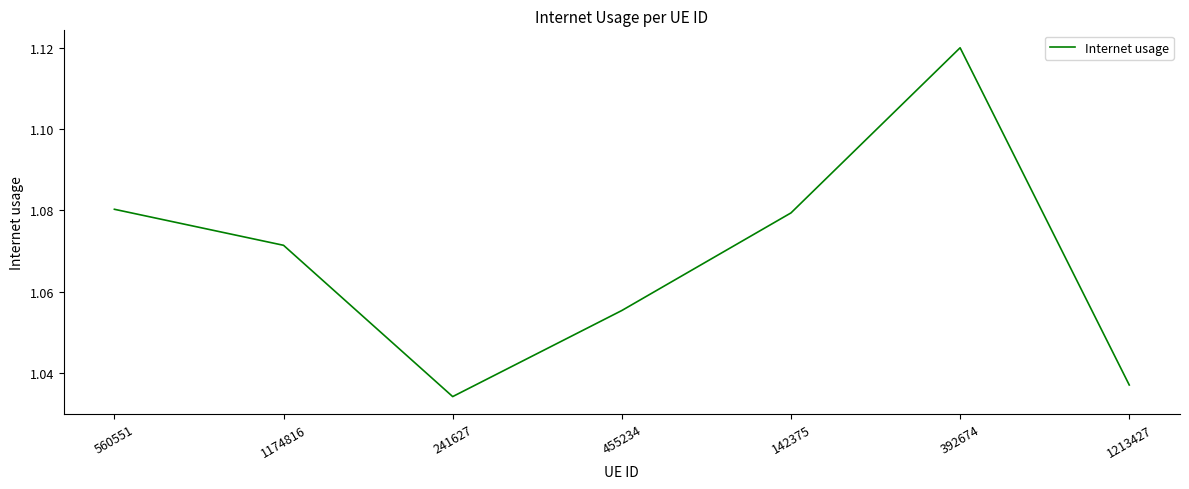

Where is the data nearest to the value 1?

241627